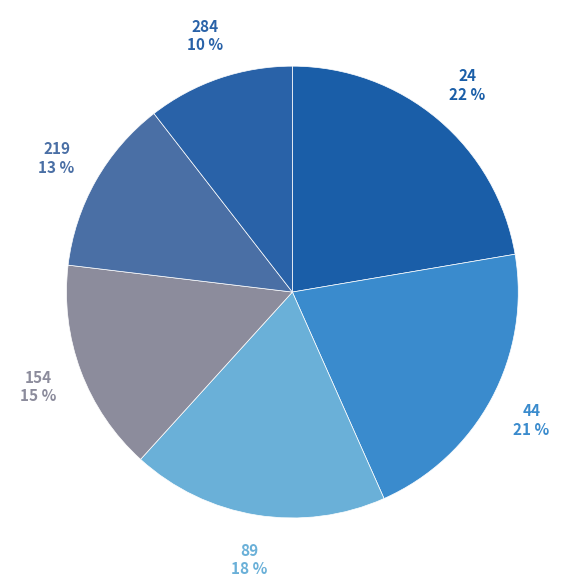

Which slice is the largest?

24